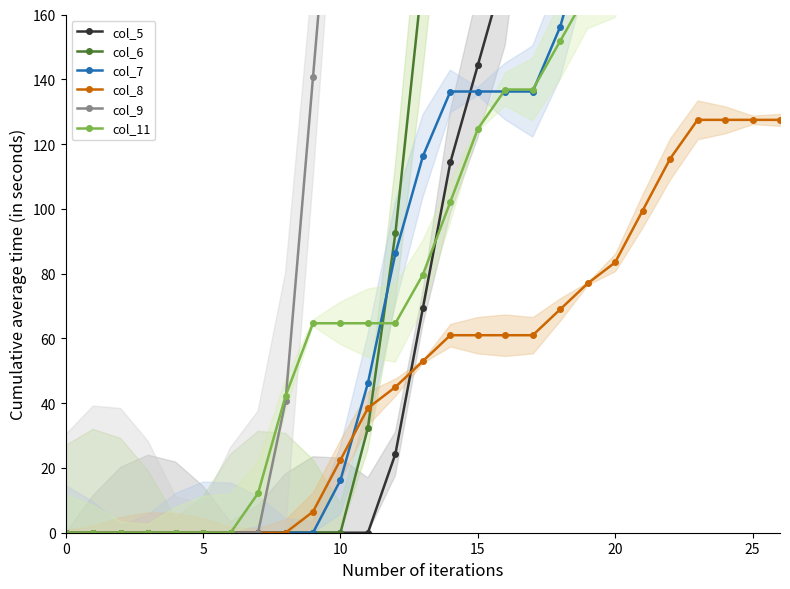

True or false: col_8 has a value of 22.5 at 10.

True